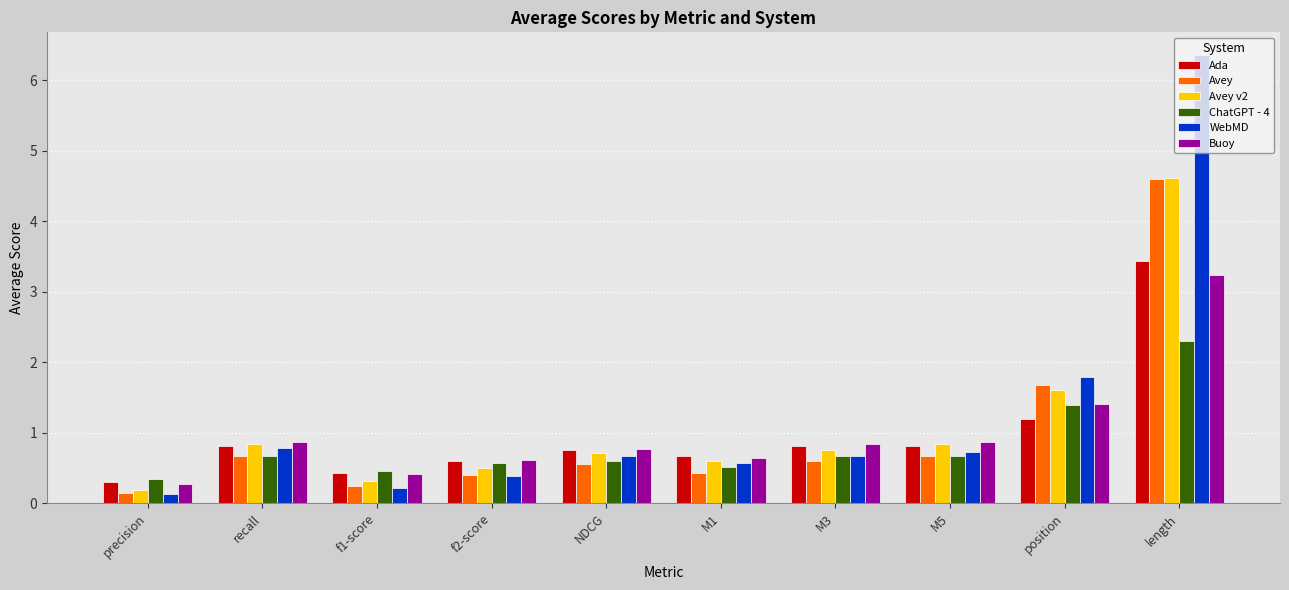

What is the difference between the highest and lowest values at precision?

0.2